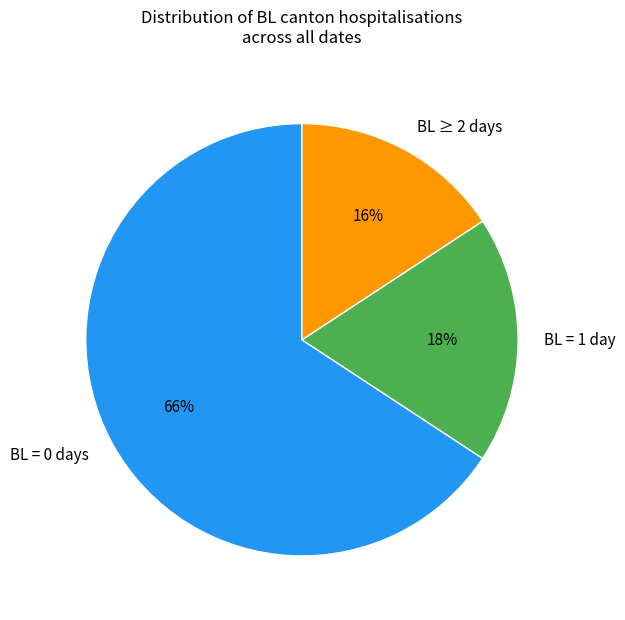

Is it true that BL ≥ 2 days is 16% of the pie?

True